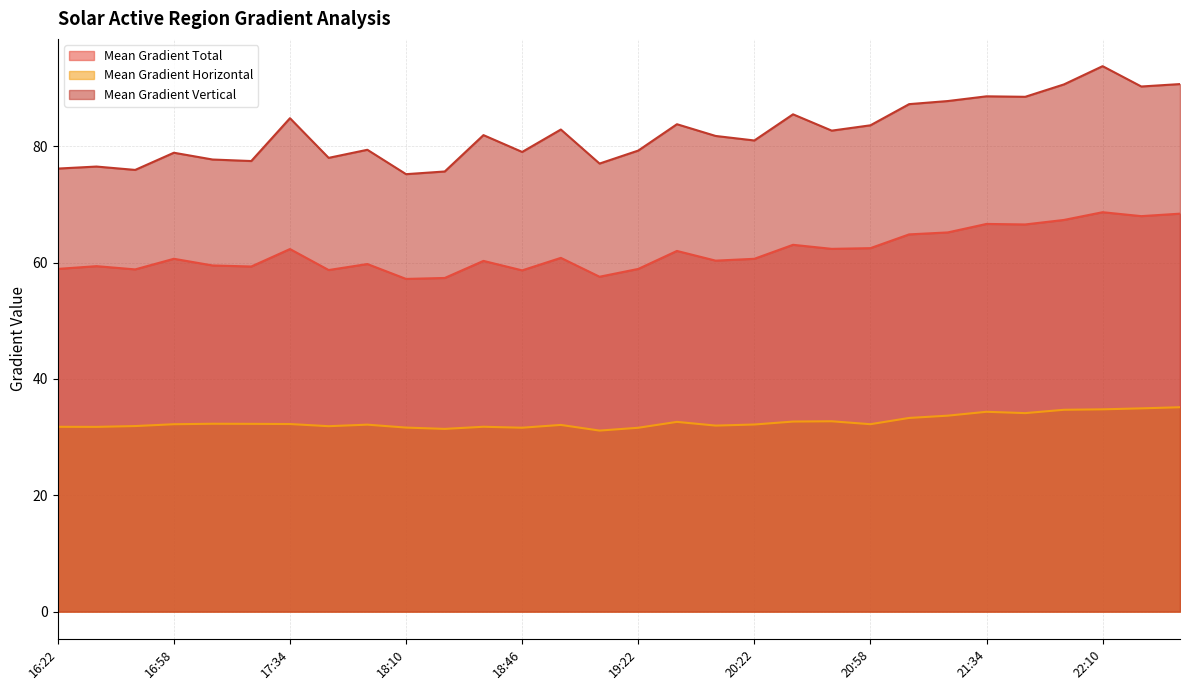

How many data points in Mean Gradient Total are above 60?

18